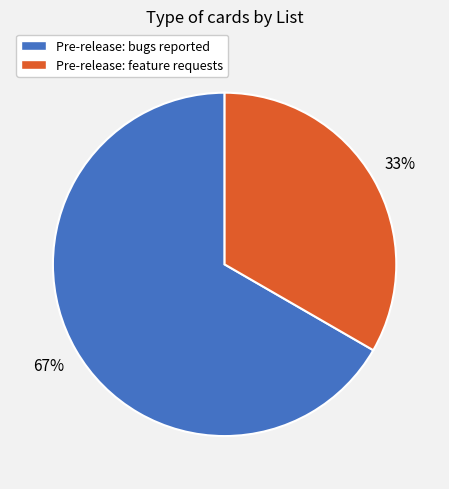

Is there any slice that represents more than half of the pie?

Yes